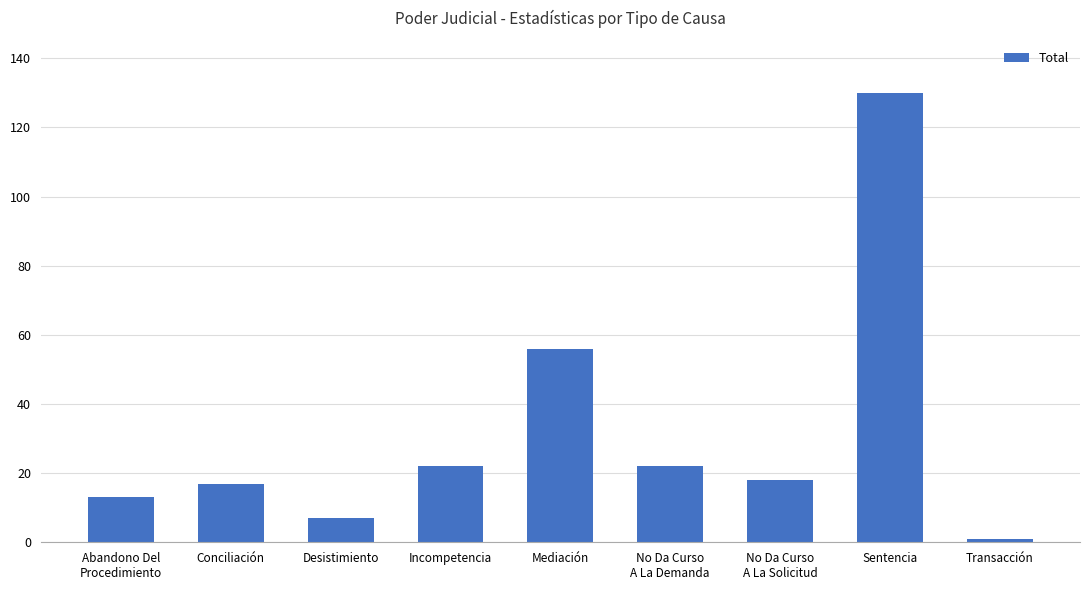

What is the label of the 7th bar from the right?

Desistimiento